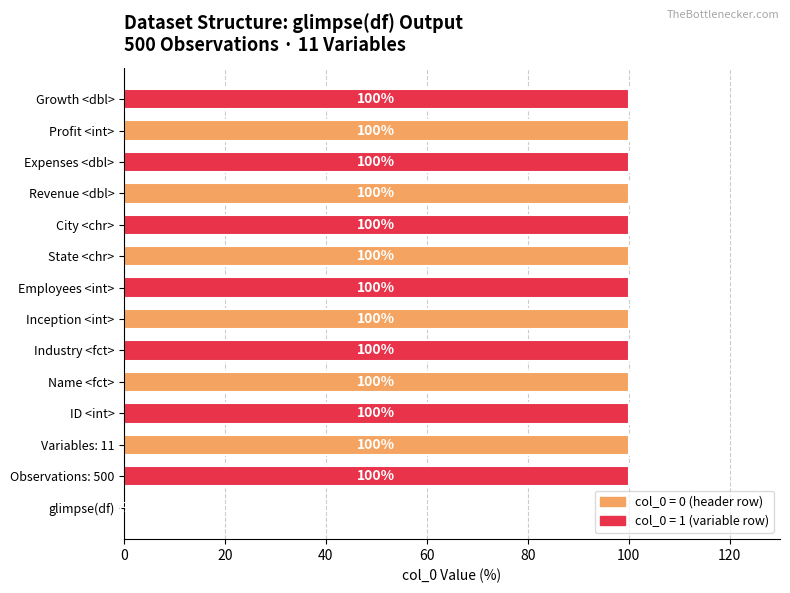

Where is the data nearest to the value 50?

glimpse(df)